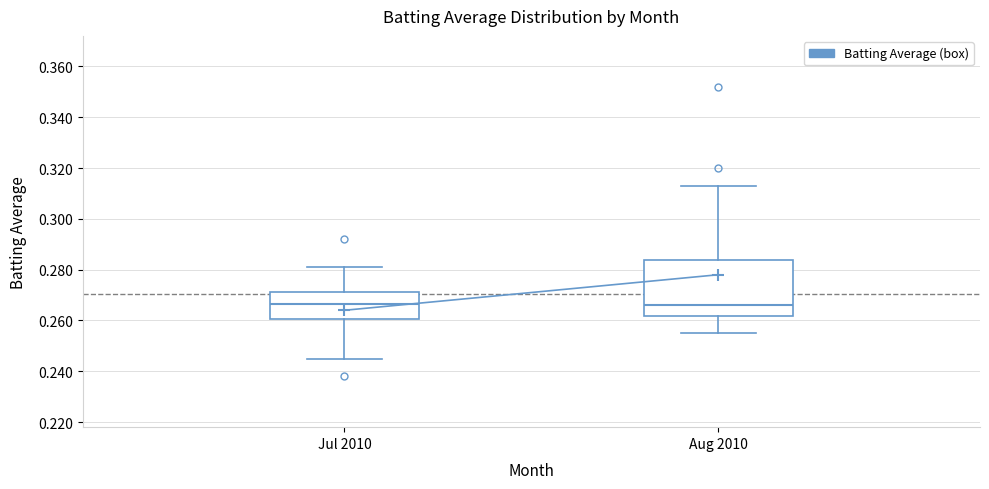

Reading left to right, transcribe this box plot: for each box, give where its median line is, the range the box spans, and where its two whiskers end, as read against the y-axis. The values are not printed on the chart, so give them approximately, as read against the axis.

Jul 2010: median 0.266, box 0.260 to 0.272, whiskers 0.246 to 0.282
Aug 2010: median 0.266, box 0.262 to 0.284, whiskers 0.256 to 0.314